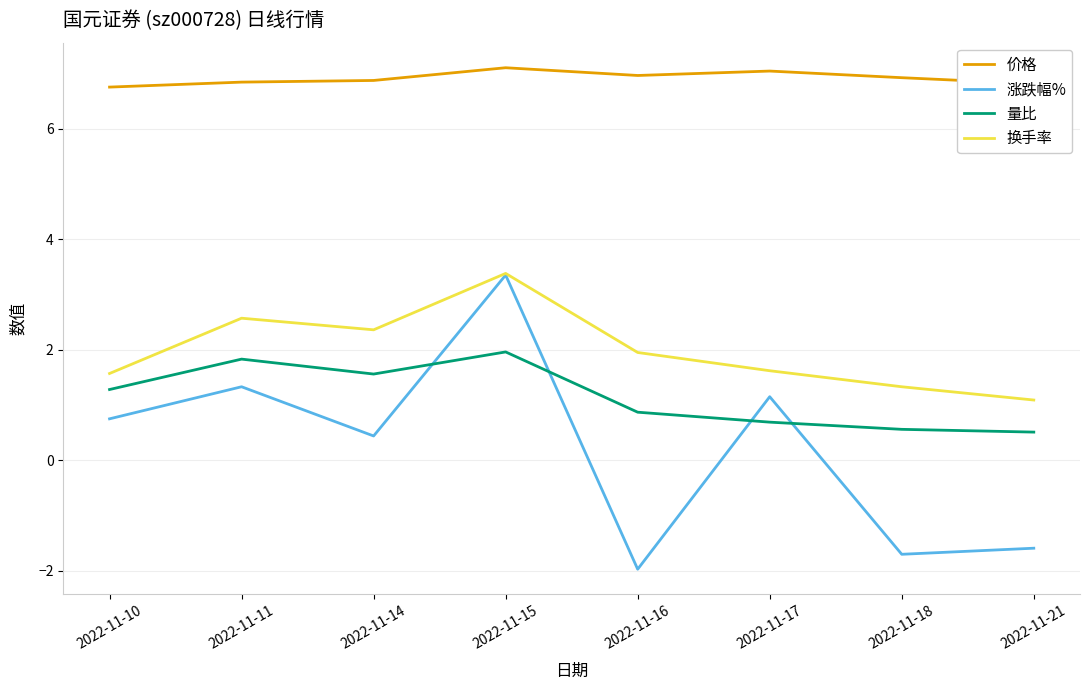

At how many categories does at least one series exceed 1?

8